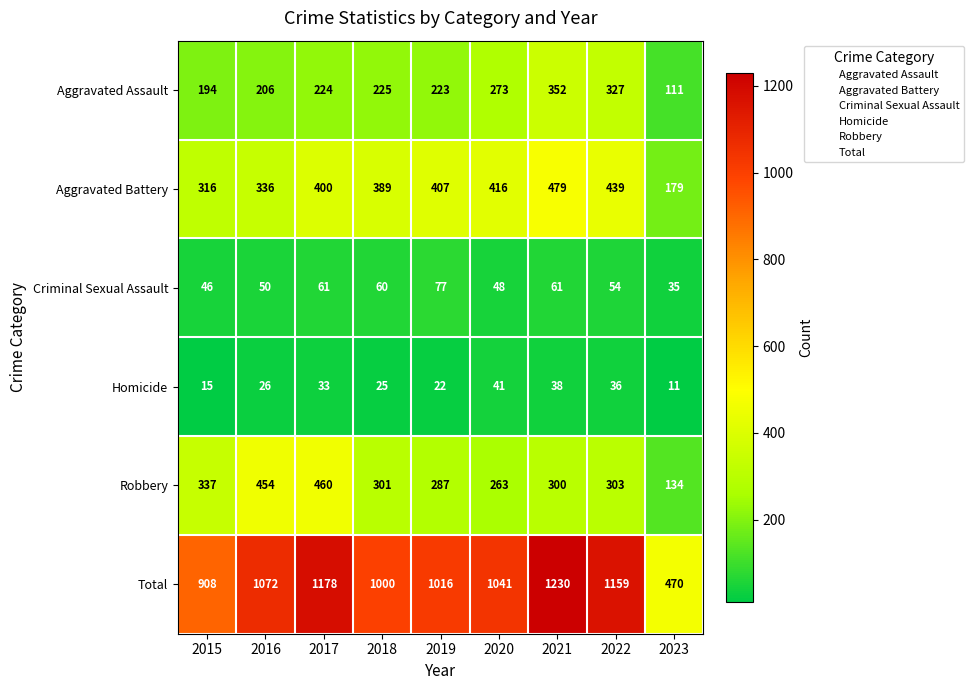

Count the number of categories in the chart.

9